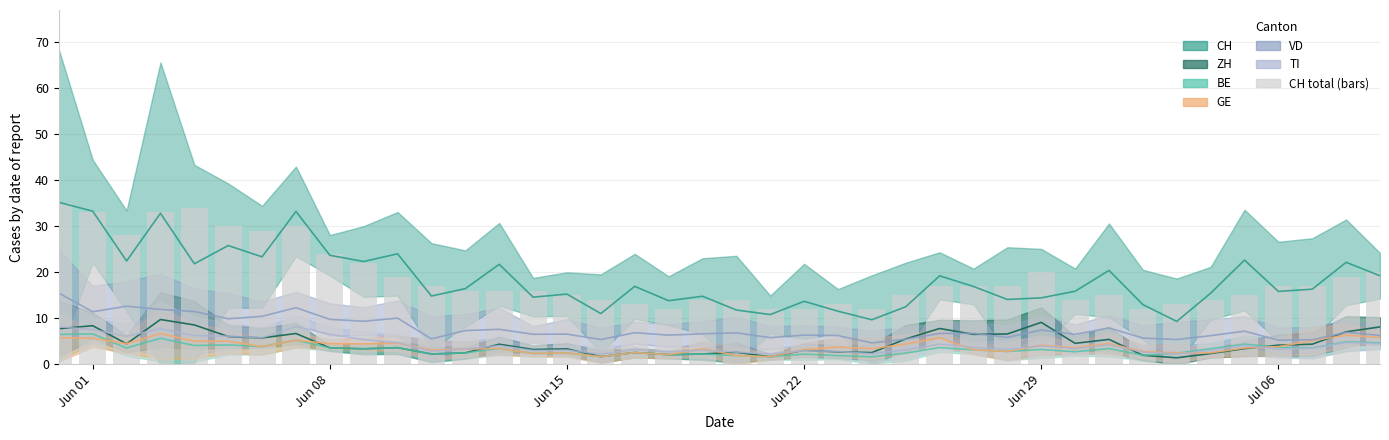

Approximately how many times larger is the value at 14 compared to Jun 01?

0.5